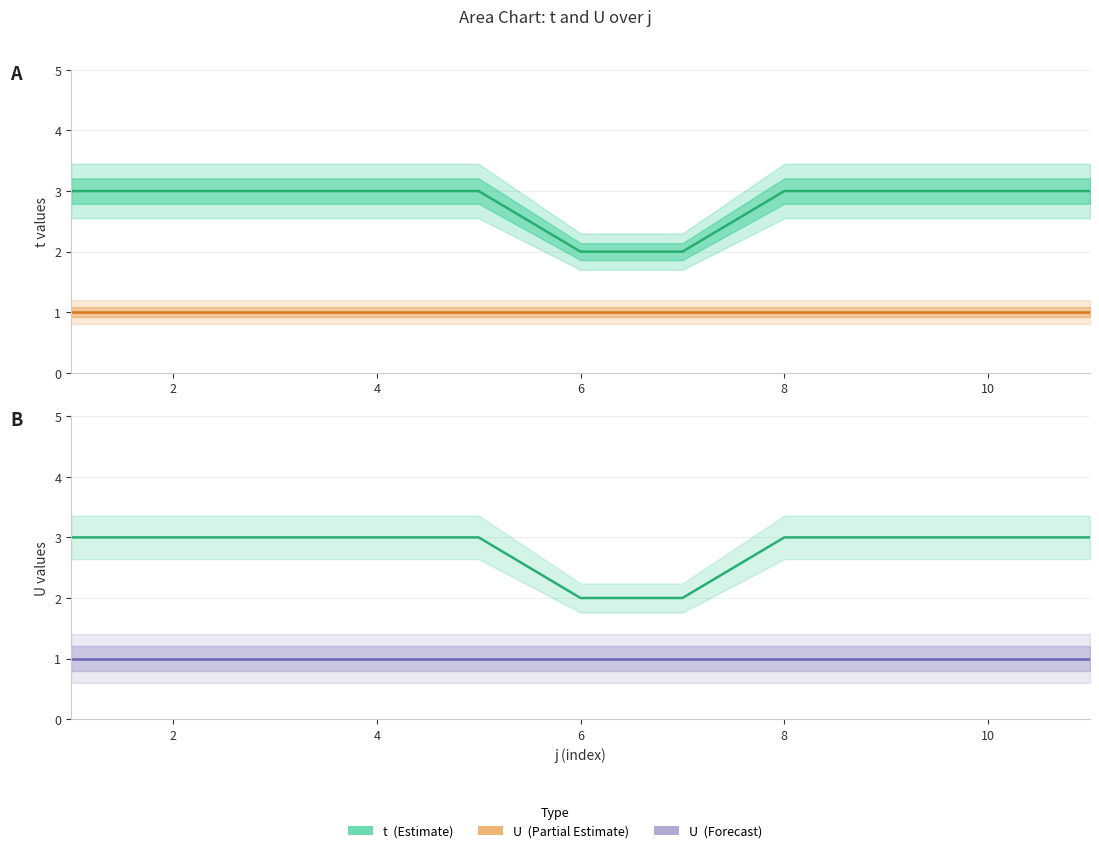

Is it true that t equals 1 at 8?

False